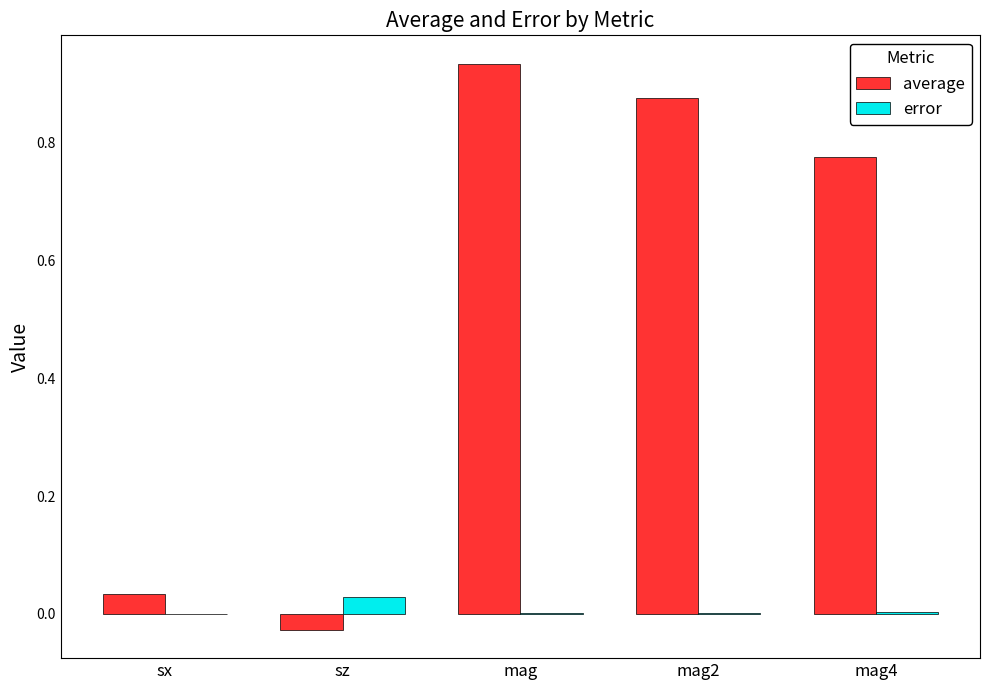

Which category has the highest value across all series?

mag